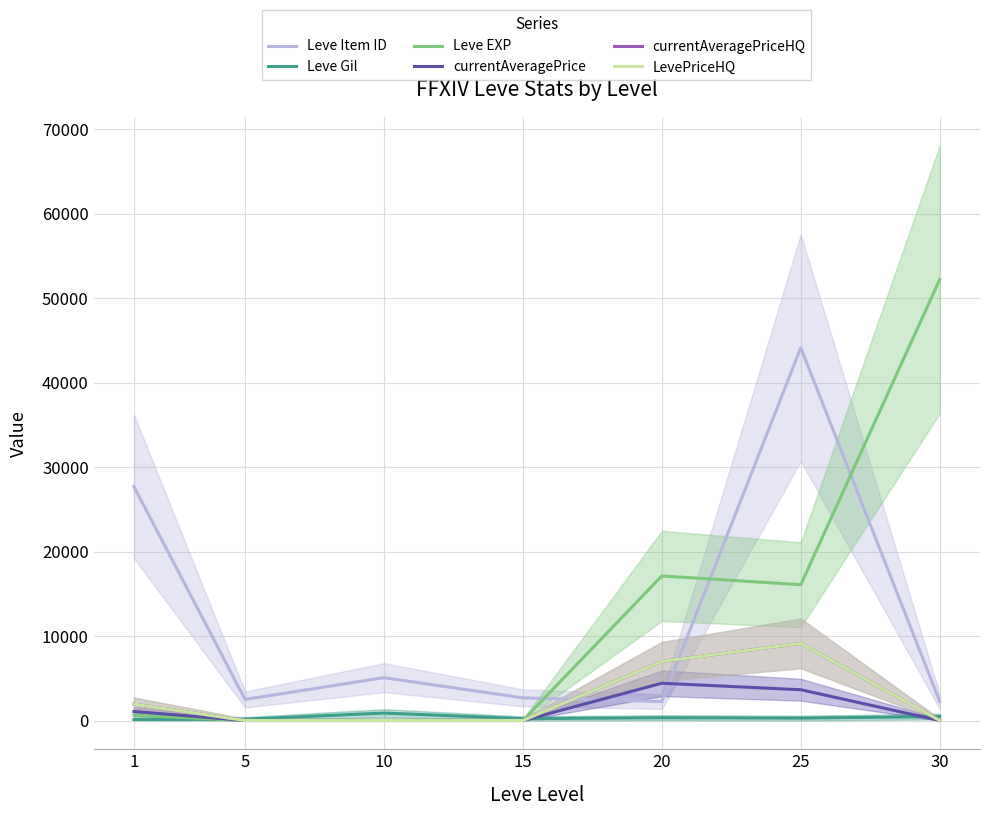

Rank the categories by Leve EXP value from lowest to highest.

5, 15, 10, 1, 25, 20, 30